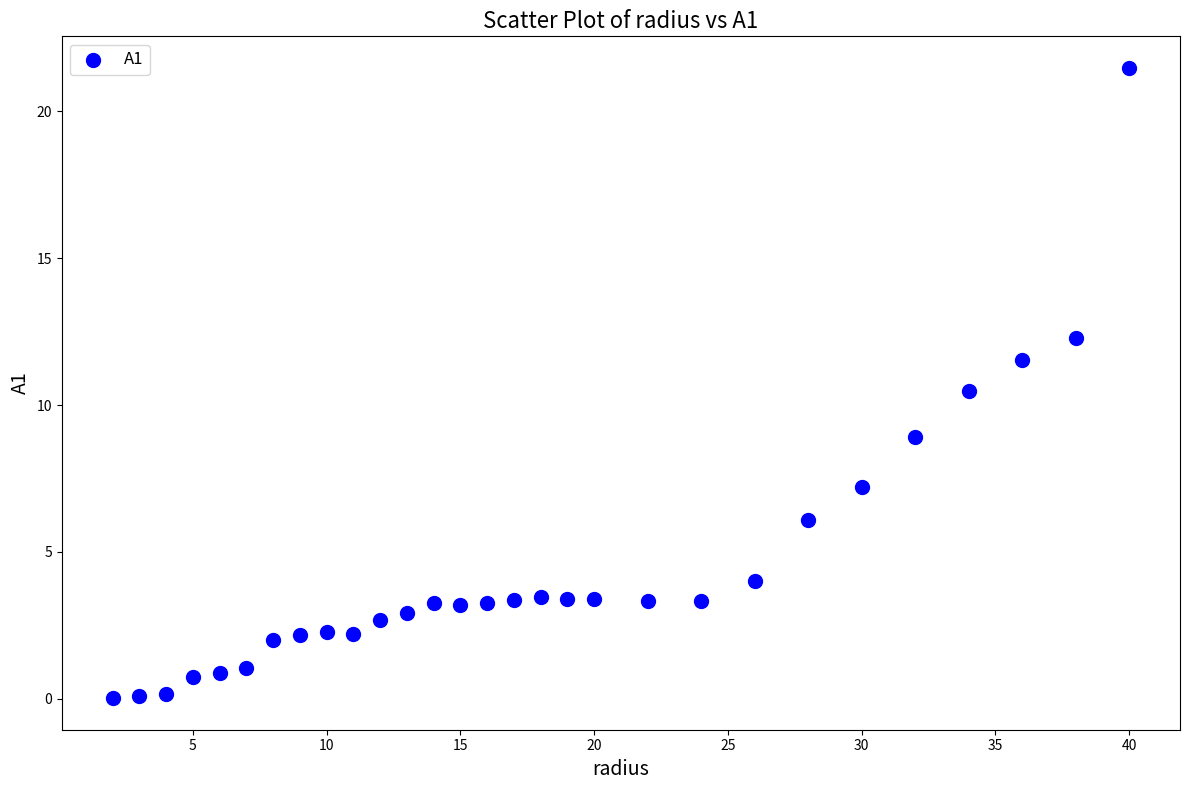

What is the range of X values (max minus min)?

38.0